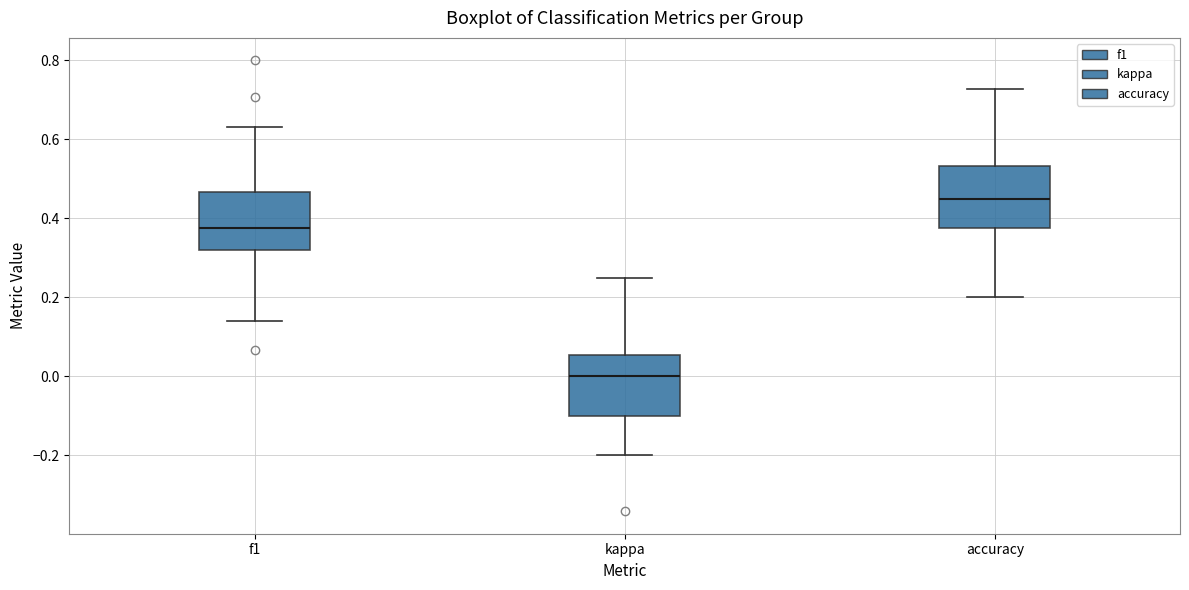

Which box has the lowest median line?

kappa